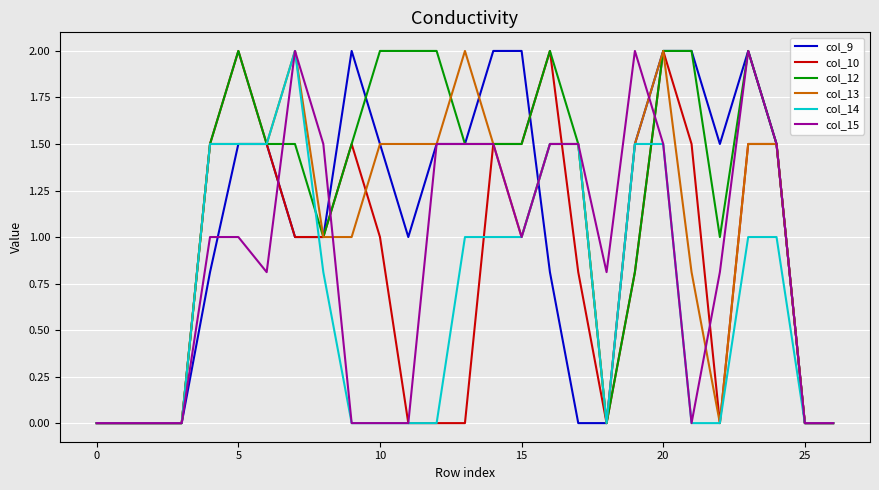

Is this an area chart (filled region under the line)?

No